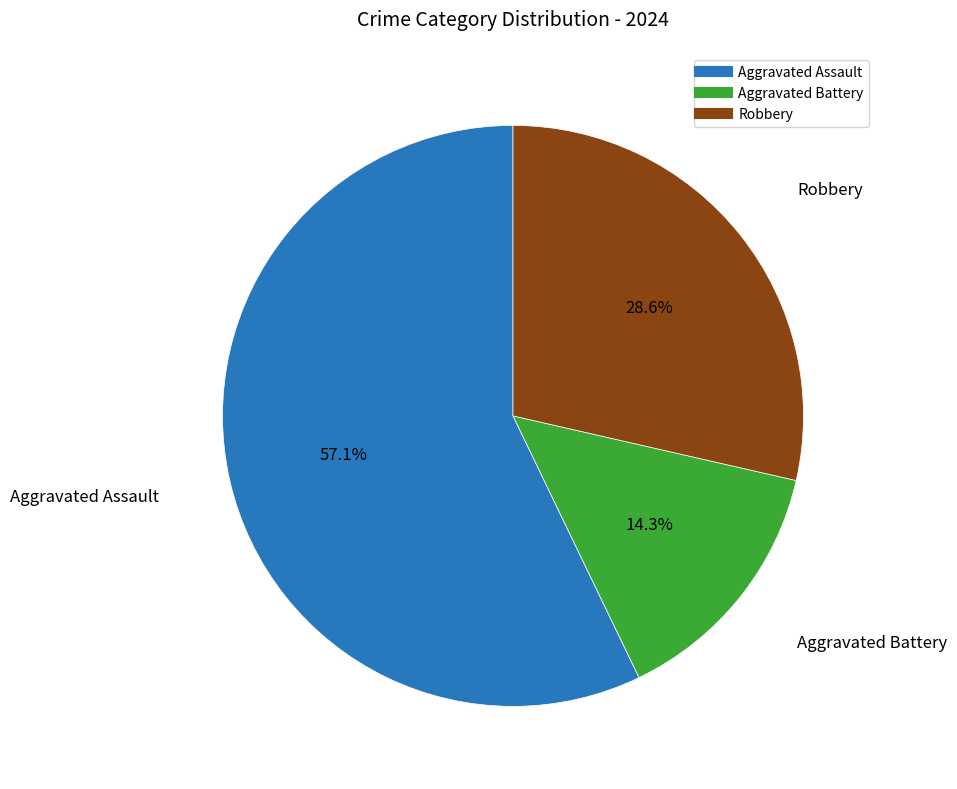

What percentage do Robbery and Aggravated Assault together represent?

85.7%